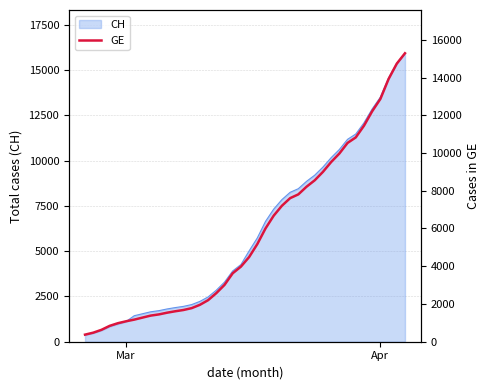

What is the difference between the second highest and second lowest values?

14254